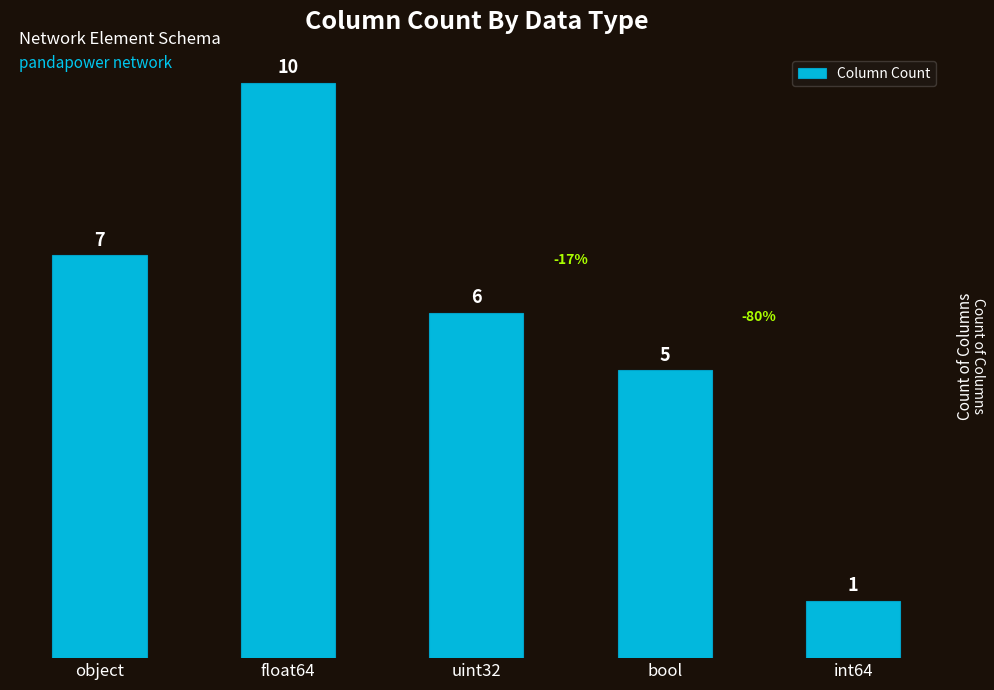

What is the difference between the second highest and minimum values?

6